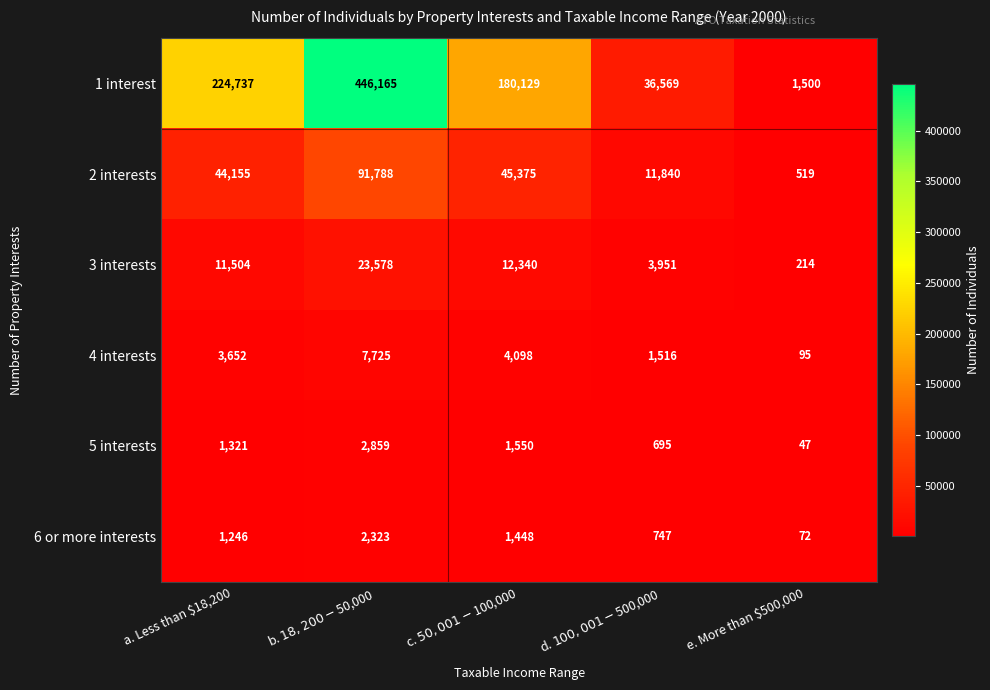

What is the average value of the 5 interests series?

1294